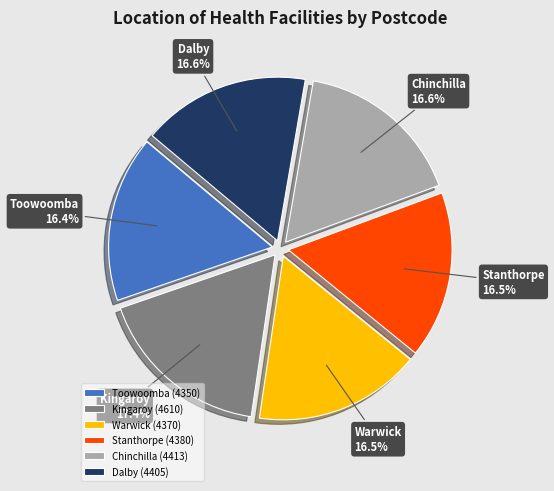

True or false: Chinchilla accounts for 17% of the total.

True